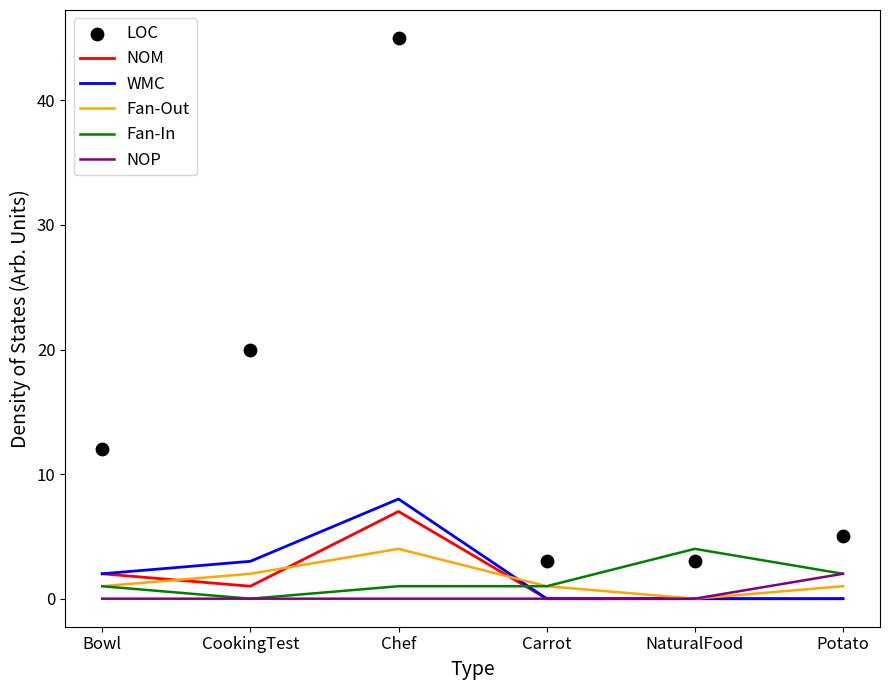

What are all the series names shown in the legend?

NOM, WMC, Fan-Out, Fan-In, NOP, LOC